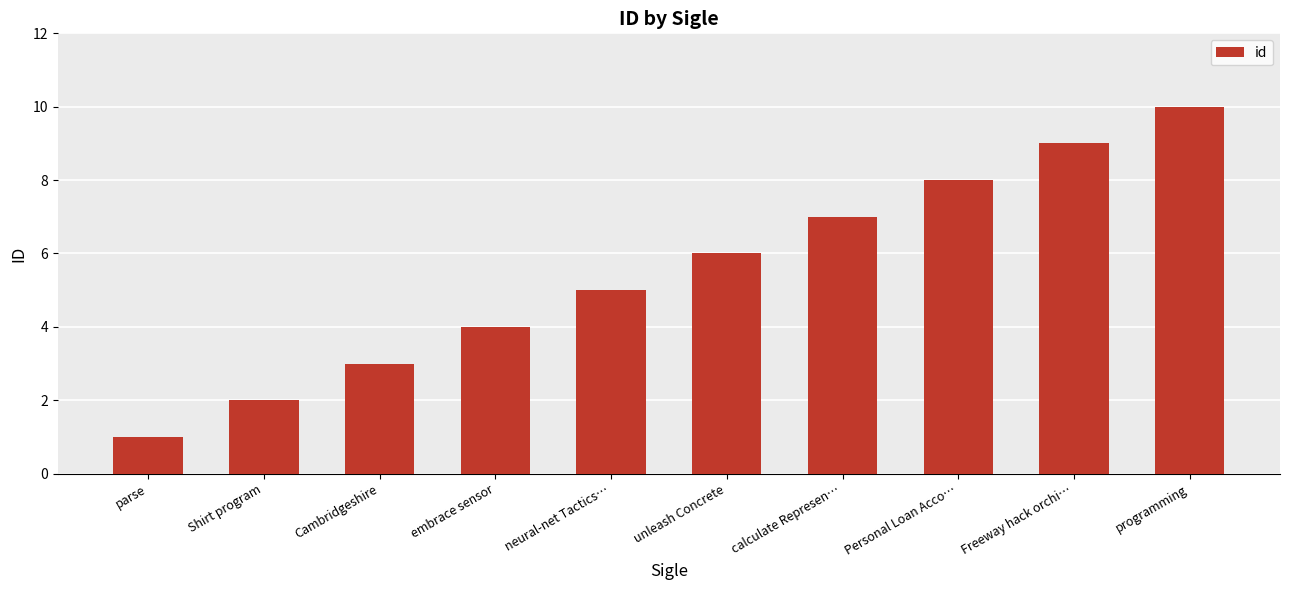

Rank the categories by value from highest to lowest.

programming, Freeway hack orchi…, Personal Loan Acco…, calculate Represen…, unleash Concrete, neural-net Tactics…, embrace sensor, Cambridgeshire, Shirt program, parse